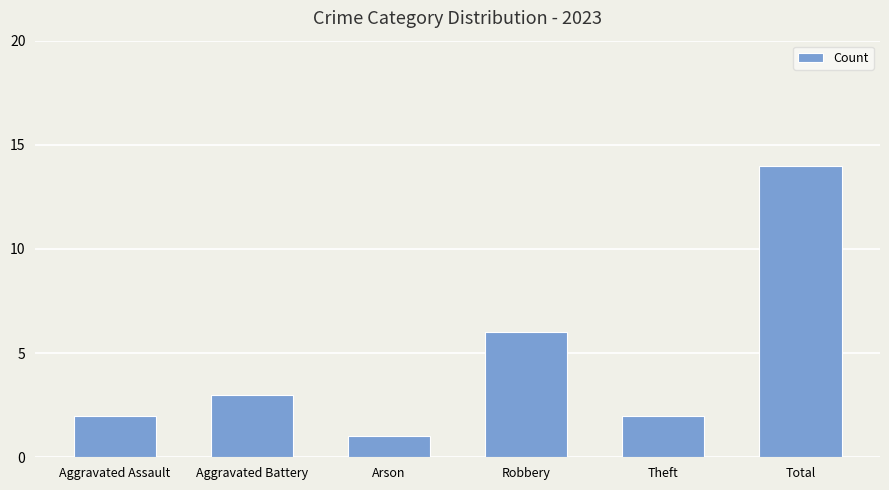

Which category has the lowest value across all series?

Arson